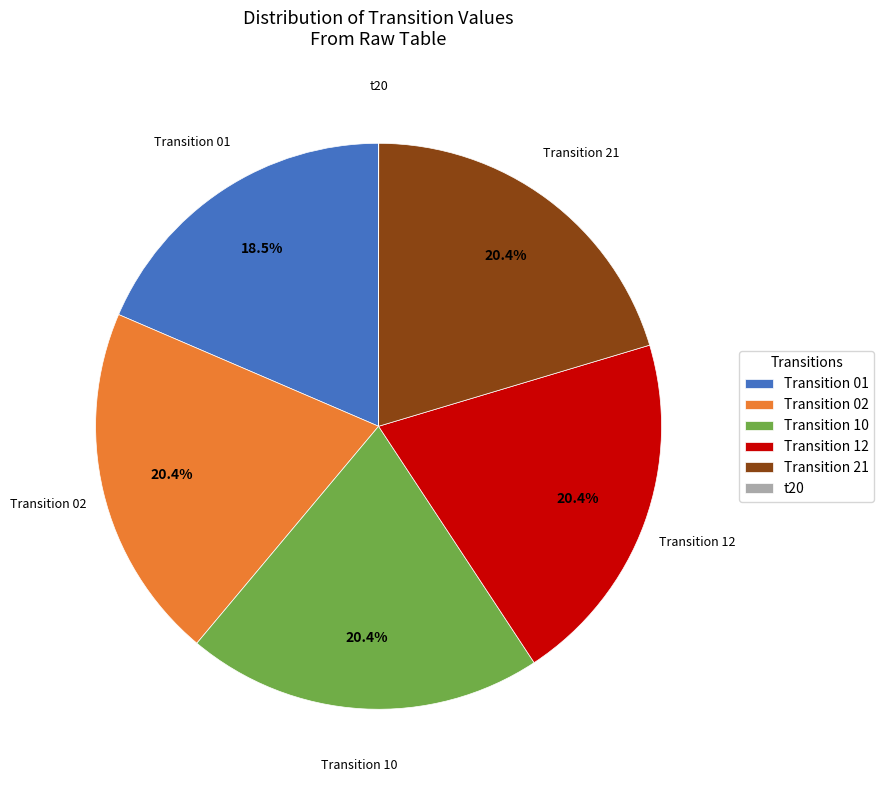

Is there any slice that represents more than half of the pie?

No